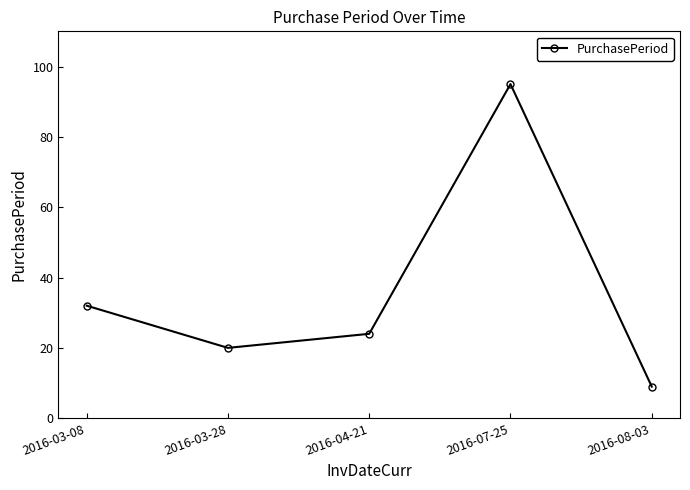

Which label corresponds to the smallest value in the chart?

2016-08-03